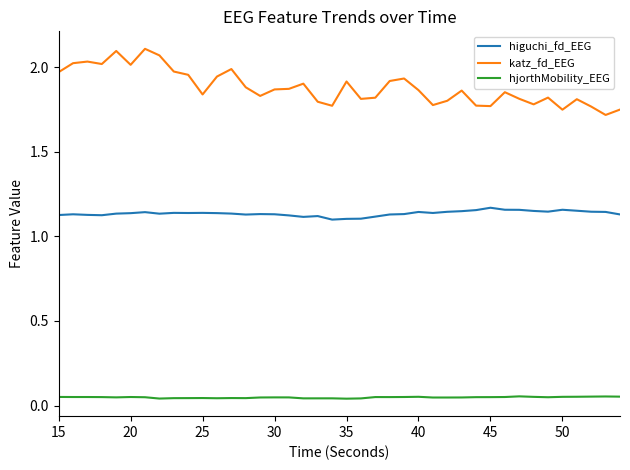

Does the chart display data point markers on the line(s)?

No